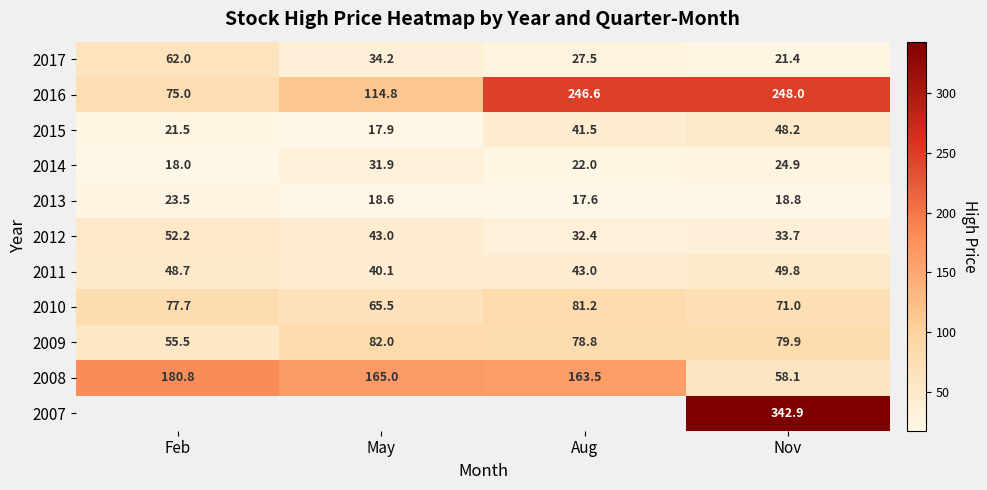

What is the difference between the highest and lowest values at Nov?

324.1